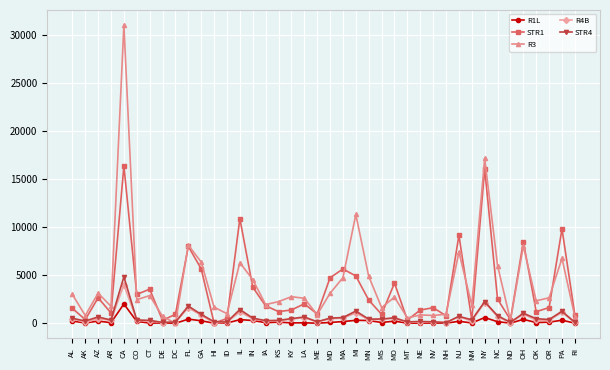

Is it true that R3 equals 1006.5 at ID?

True